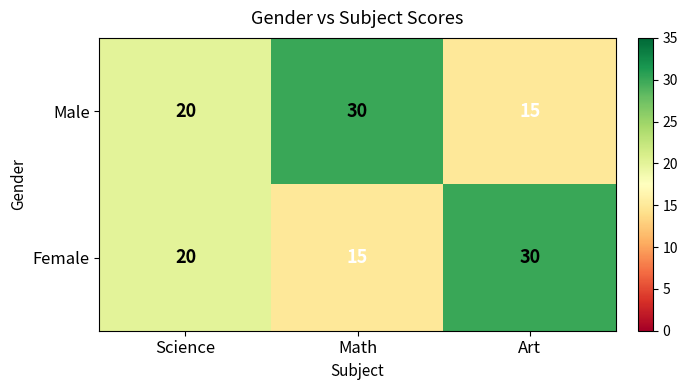

Rank the series at Math from highest to lowest value.

Male, Female